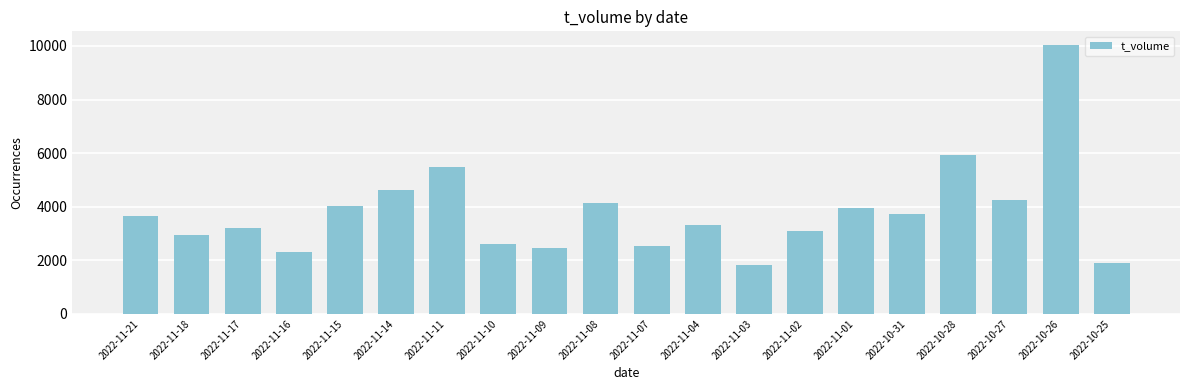

The value at 2022-10-25 is 1890. True or false?

True